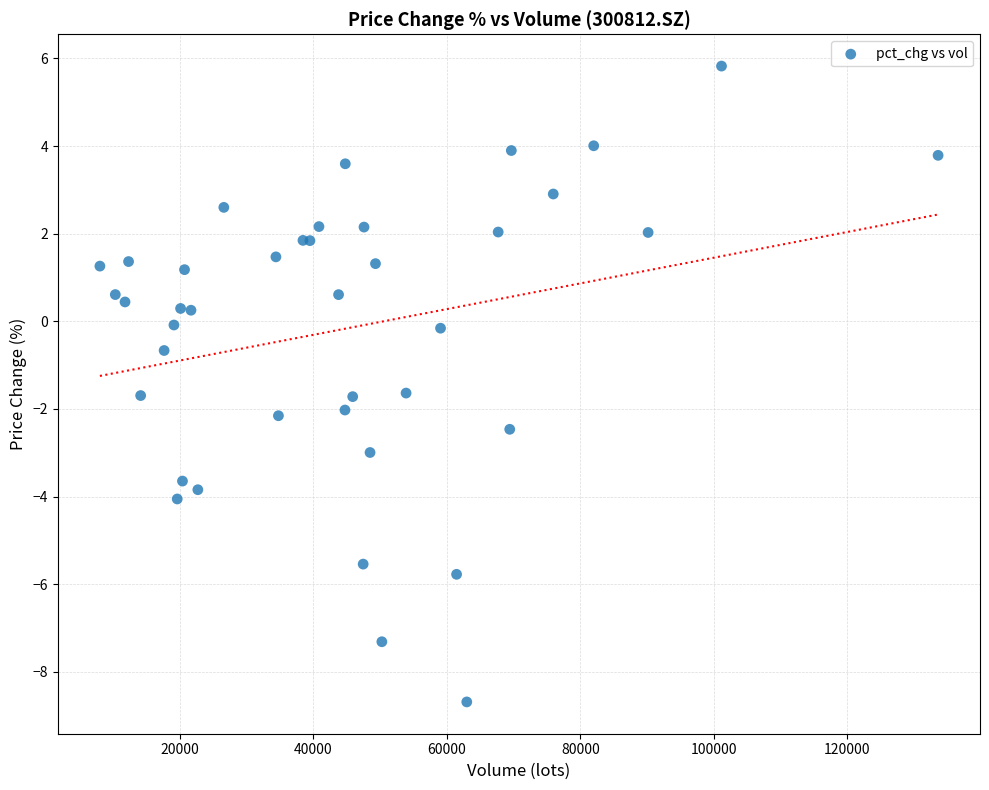

What Y value in the scatter plot is closest to -1?

-0.7